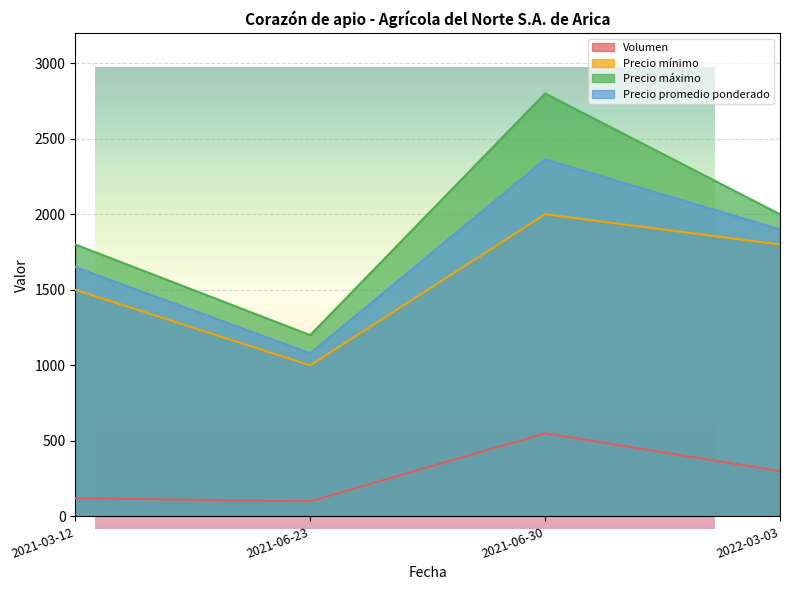

Where is Precio máximo nearest to the value 2000?

2022-03-03